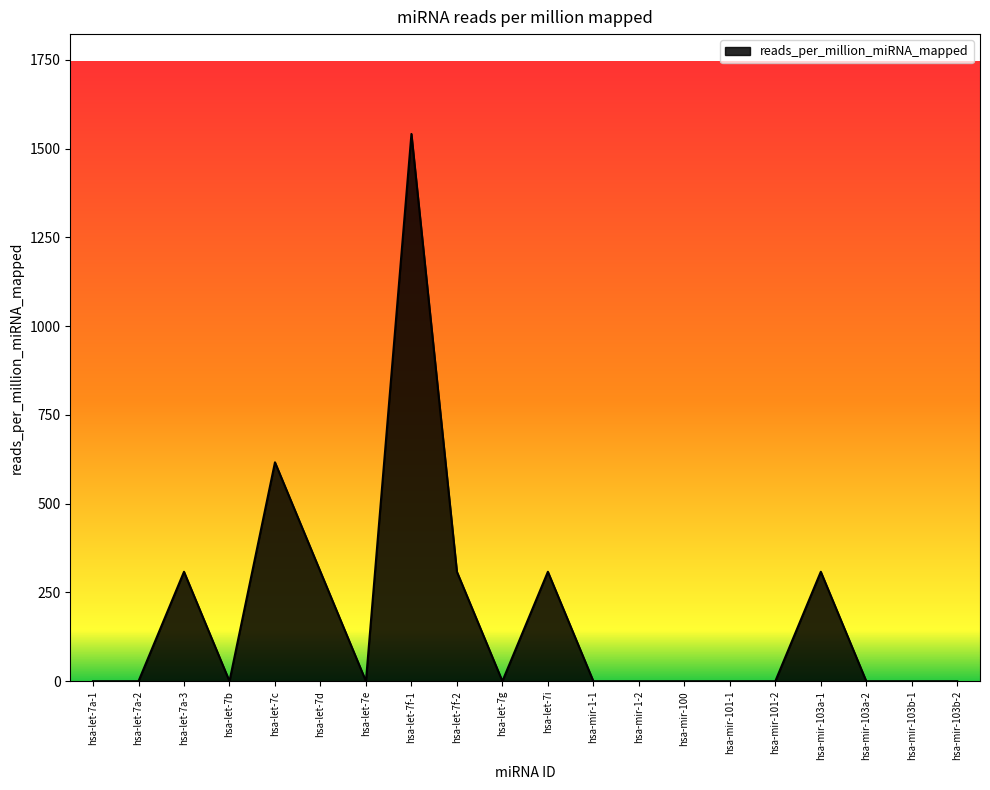

Does the chart display data point markers on the line(s)?

No